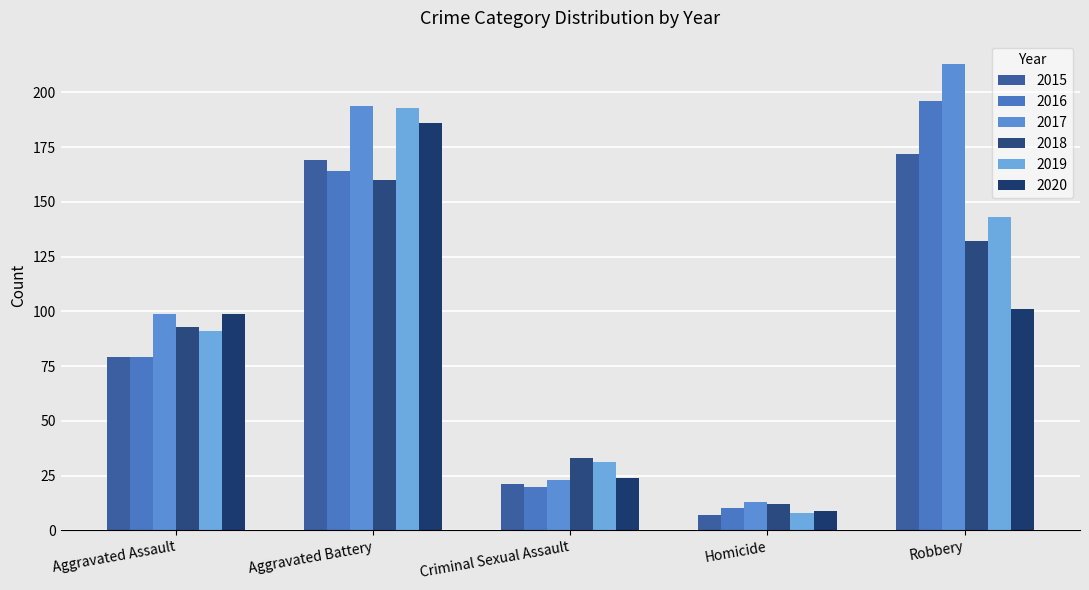

What is the value of the 2019 bar at the 2nd from the left?

193